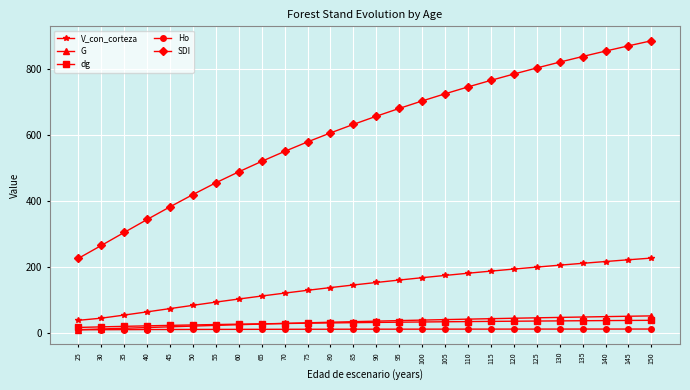

What is the lowest value of the SDI series?

225.1